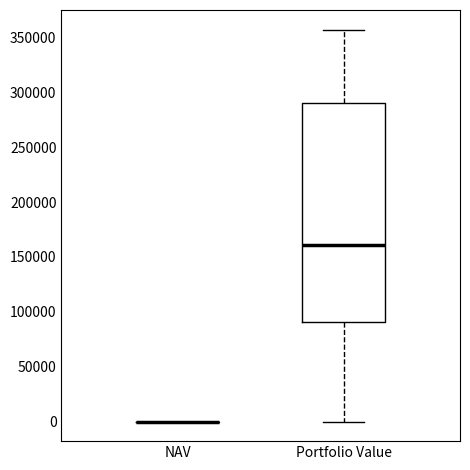

Where does the upper whisker of the box for Portfolio Value end on the y-axis? The values are not printed on the chart, so give them approximately, as read against the axis.

355000